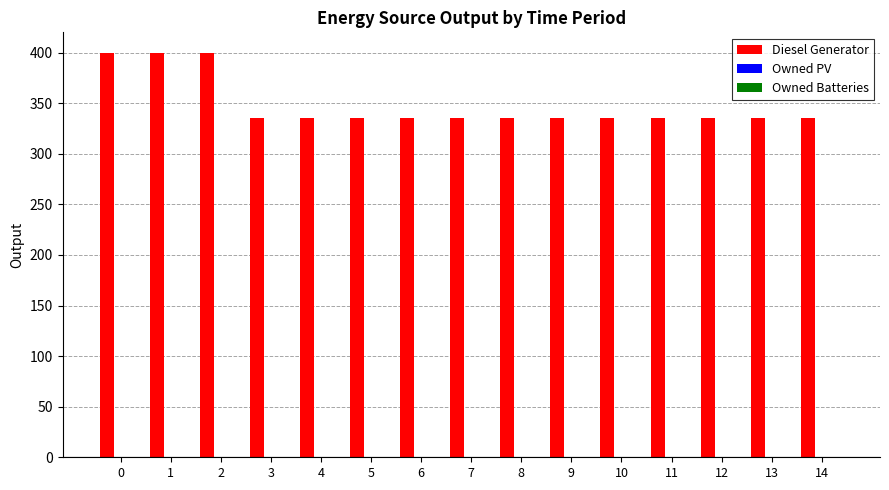

What is the smallest value displayed?

335